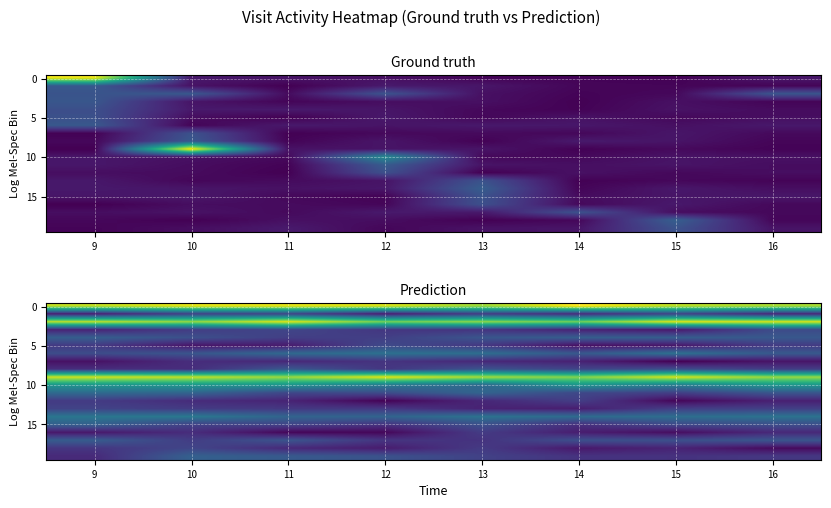

What is the spread (max minus min) of values at 13?

0.4